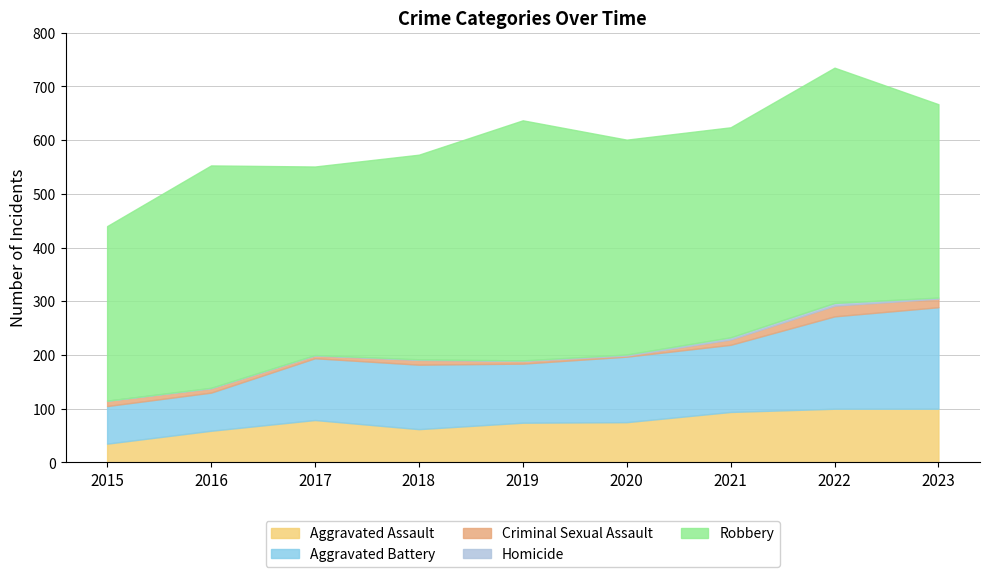

What is the value of the Aggravated Battery point at the 3rd from the left?

115